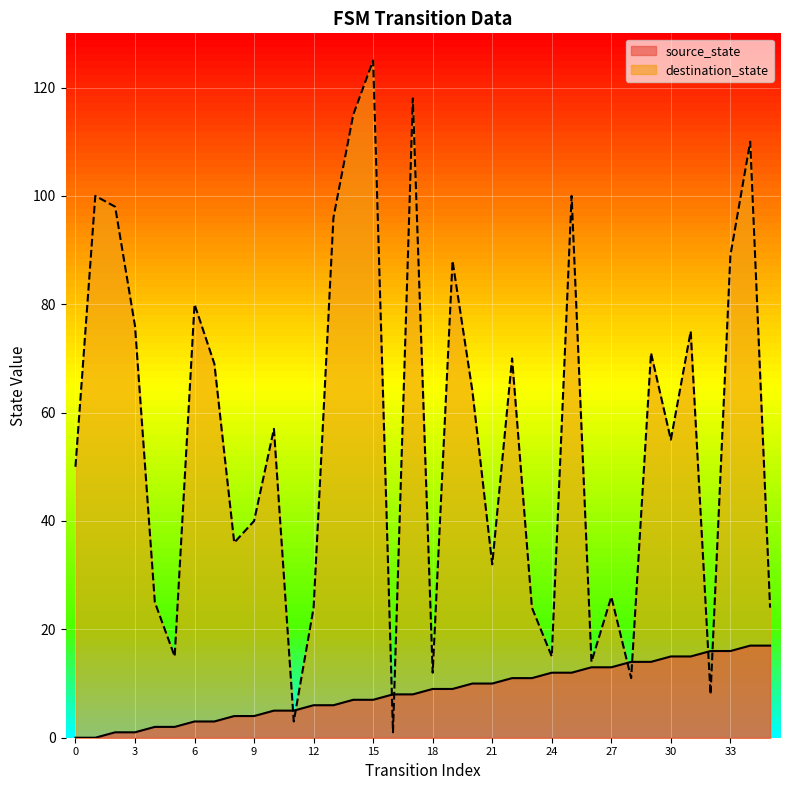

Reading right to left, transcribe all the data shown in this chart.

source_state: 17	17	16	16	15	15	14	14	13	13	12	12	11	11	10	10	9	9	8	8	7	7	6	6	5	5	4	4	3	3	2	2	1	1	0	0
destination_state: 24	110	89	8	75	55	71	11	26	14	100	15	24	70	32	64	88	12	118	1	125	115	96	24	3	57	40	36	69	80	15	25	76	98	100	50